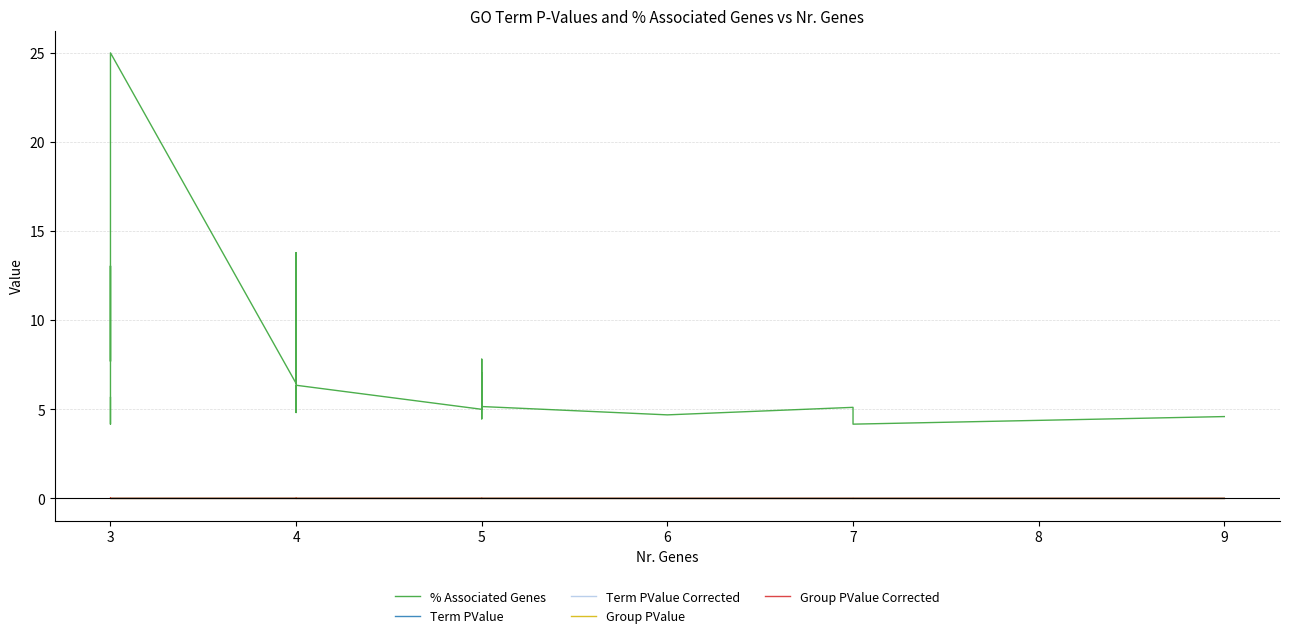

What is the spread (max minus min) of values at 5?

7.7